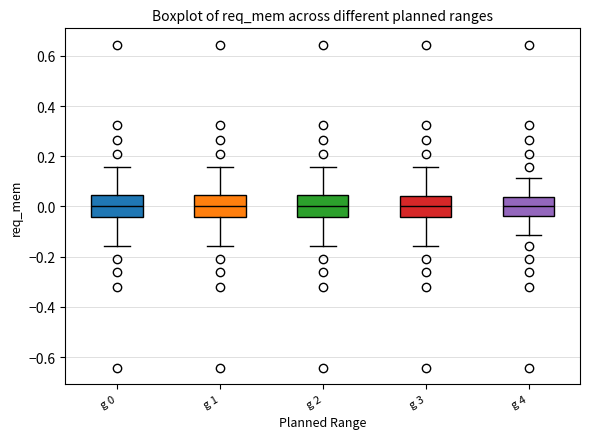

Where is the lower edge of the box for g 0 on the y-axis? The values are not printed on the chart, so give them approximately, as read against the axis.

-0.04